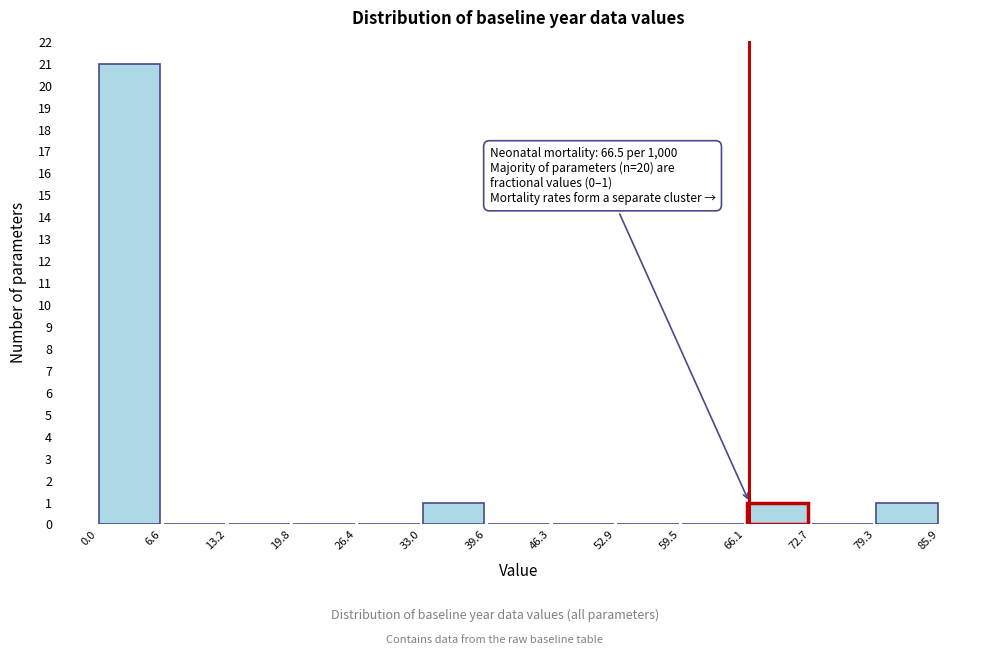

Over which range of the x-axis is the bar tallest?

0.0 to 6.6